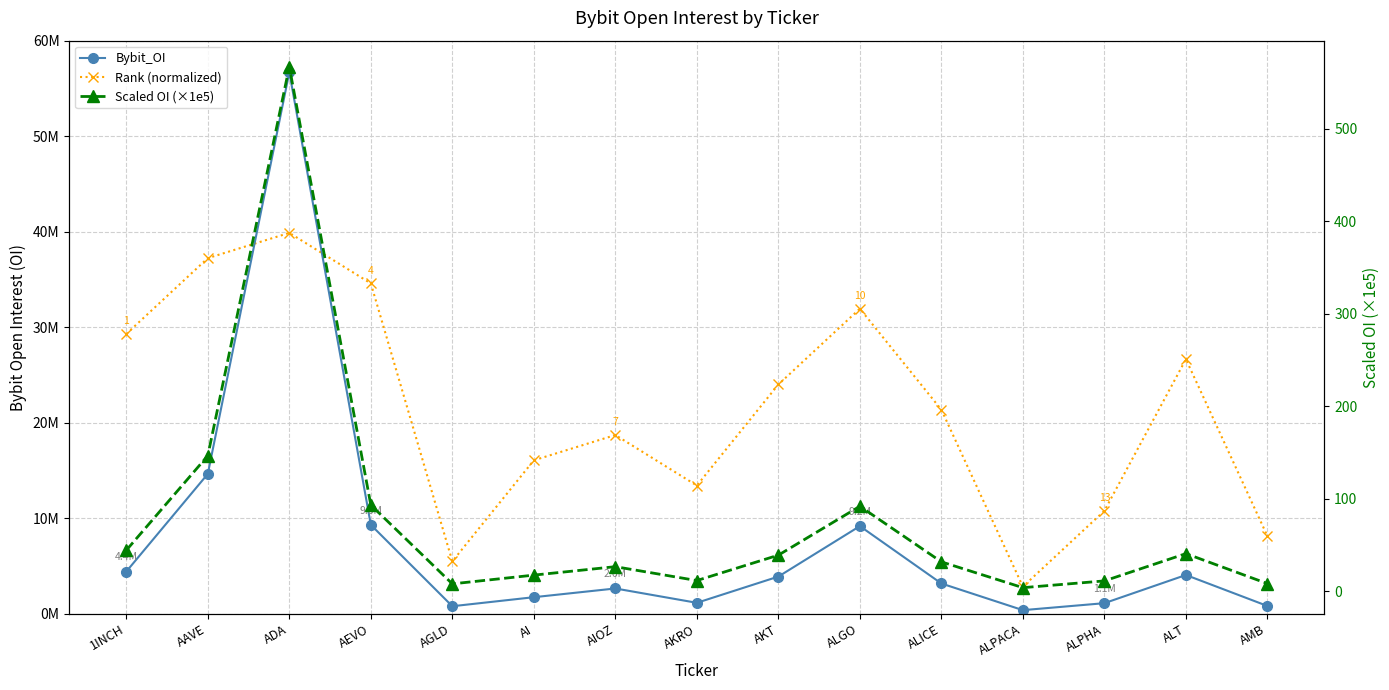

Between AIOZ and ALPACA, which is larger?

AIOZ